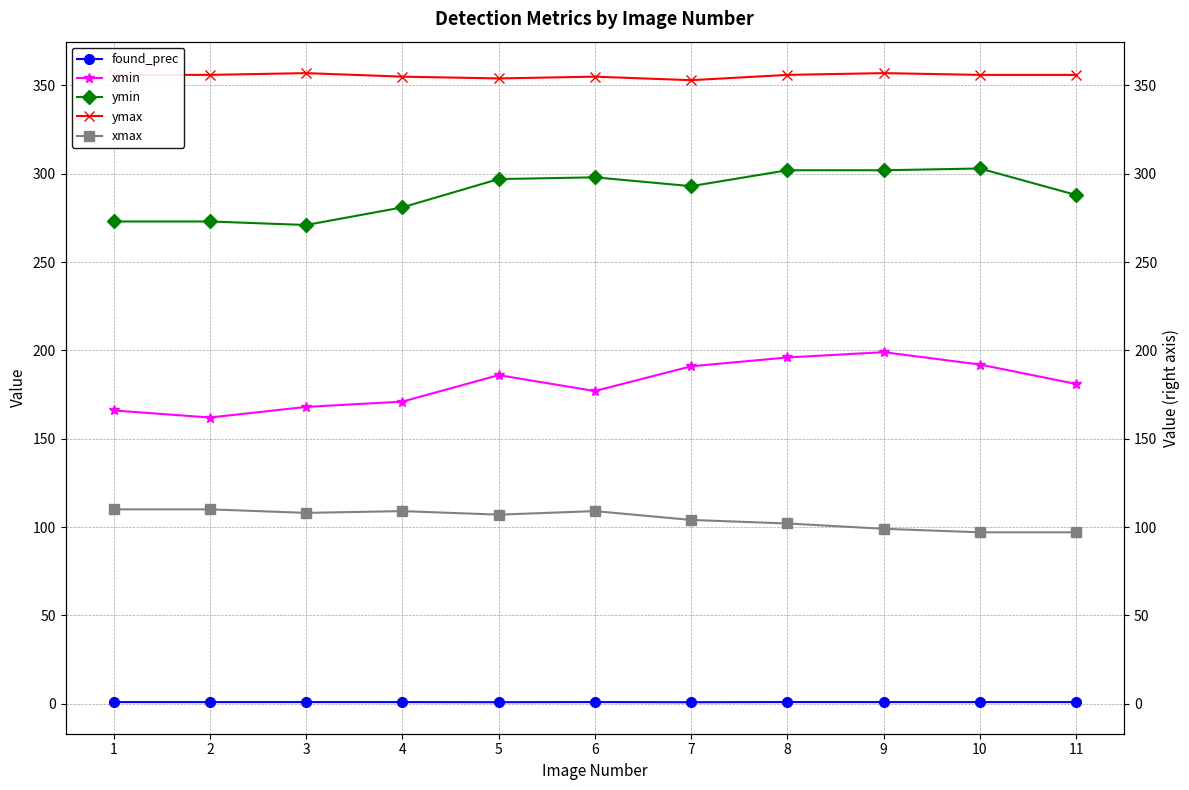

At 2, list the series in order from smallest to largest.

found_prec, xmax, xmin, ymin, ymax